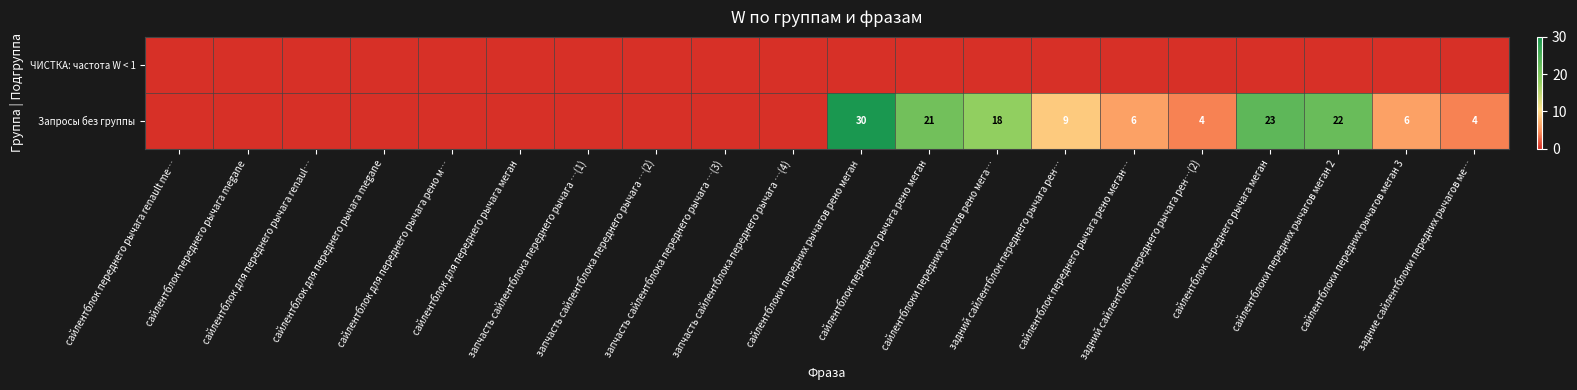

Is it true that Запросы без группы equals 2 at задние сайлентблоки передних рычагов ме…?

False